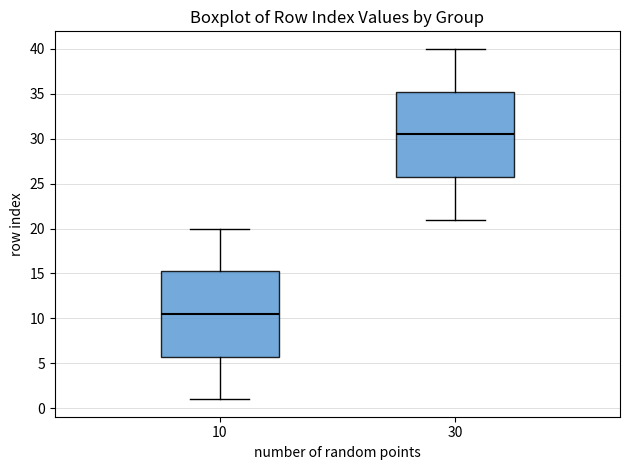

Where does the lower whisker of the box at x = 30 end on the y-axis? The values are not printed on the chart, so give them approximately, as read against the axis.

21.0